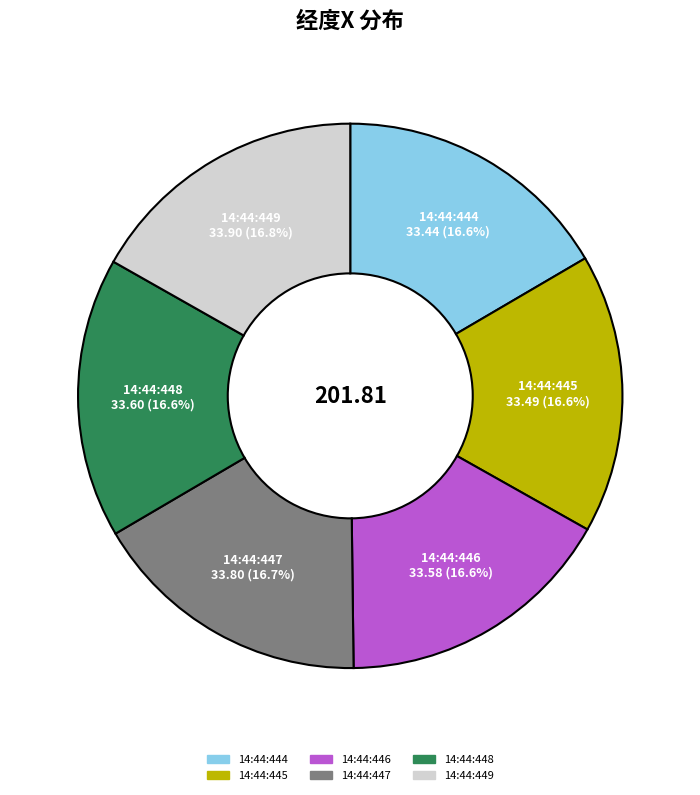

Does any single category account for the majority?

No